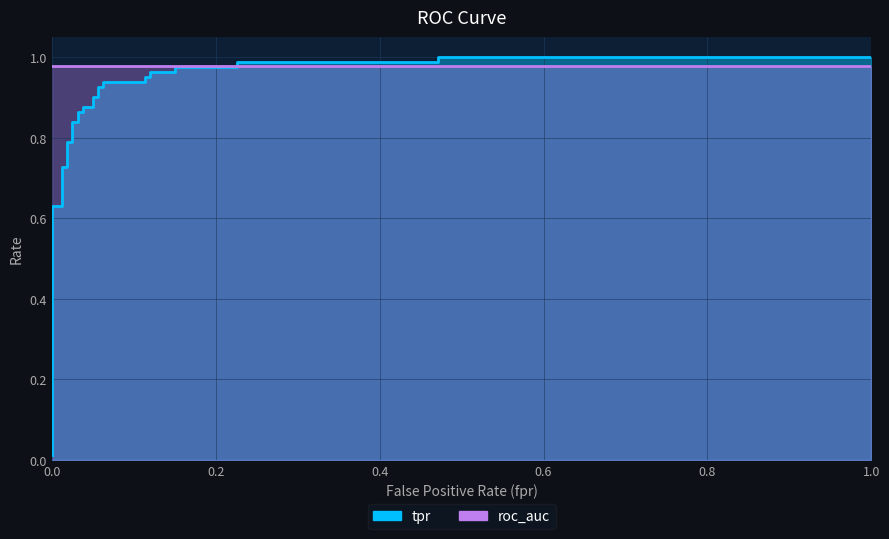

Does the chart display data point markers on the line(s)?

No